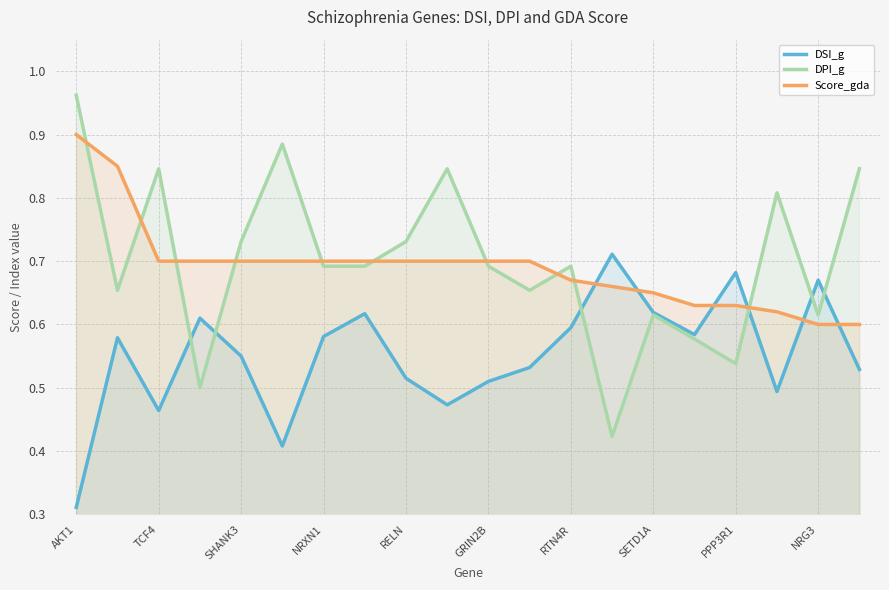

At which category is the sum across all series the highest?

AKT1